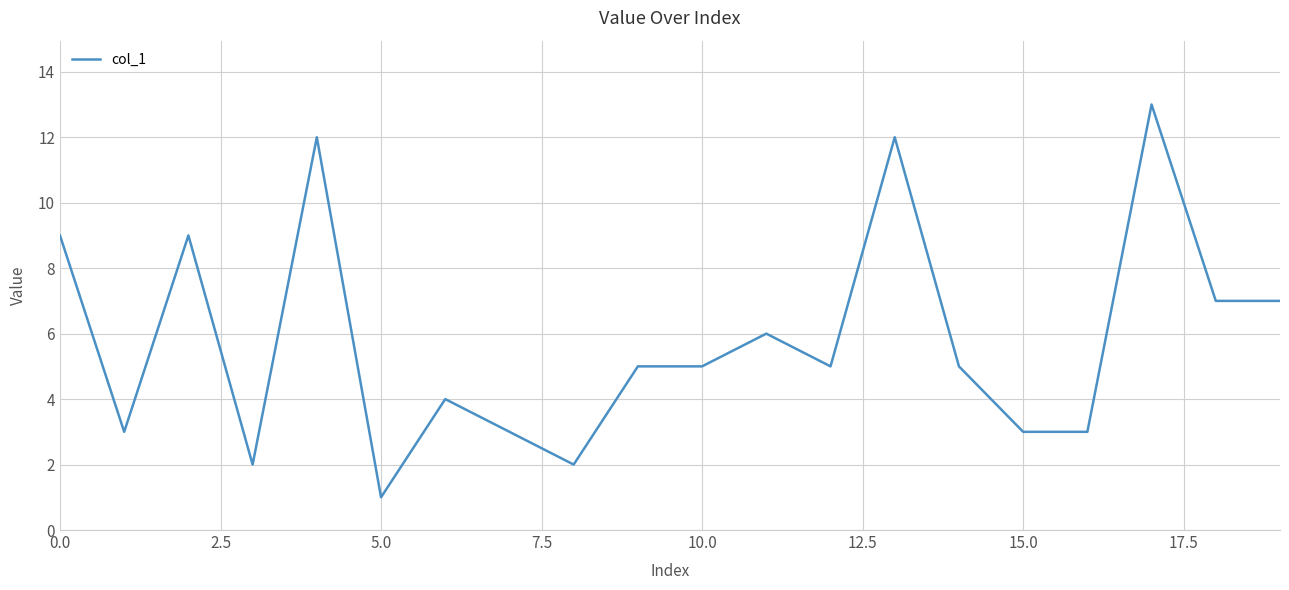

What is the greatest value displayed?

13